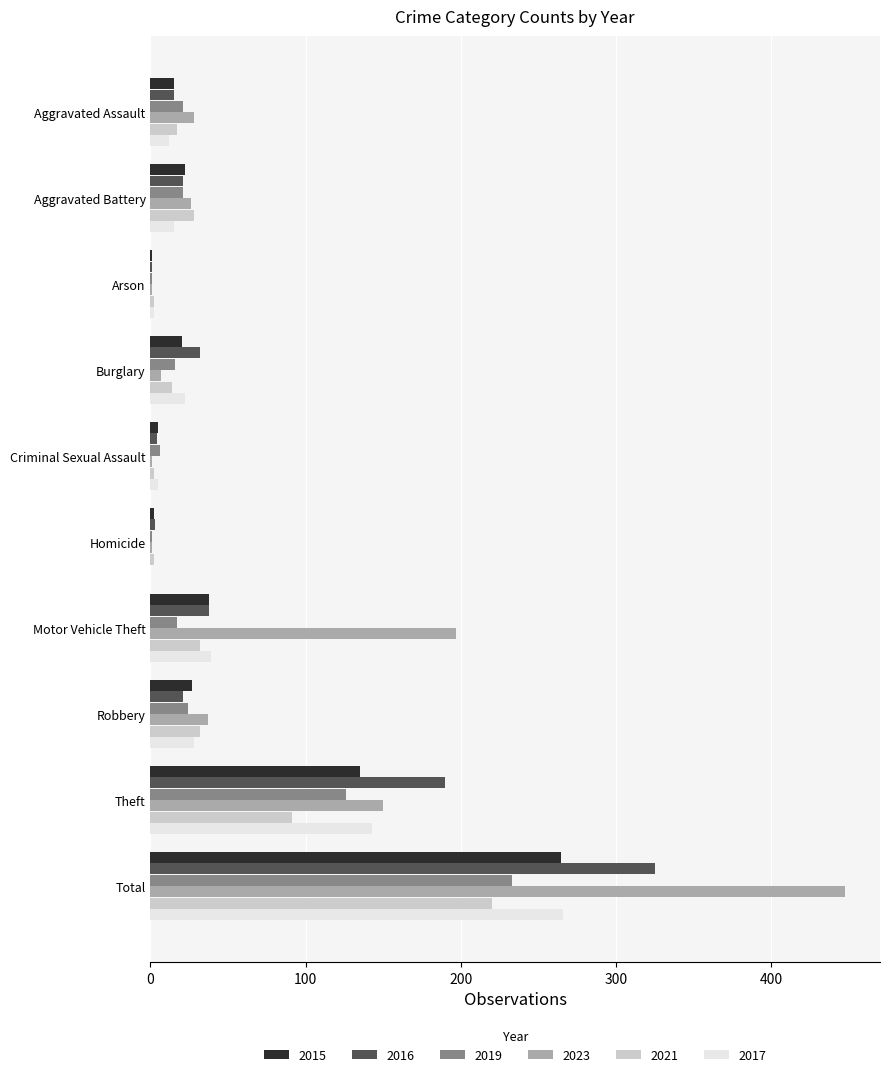

How many distinct data groups are displayed?

6